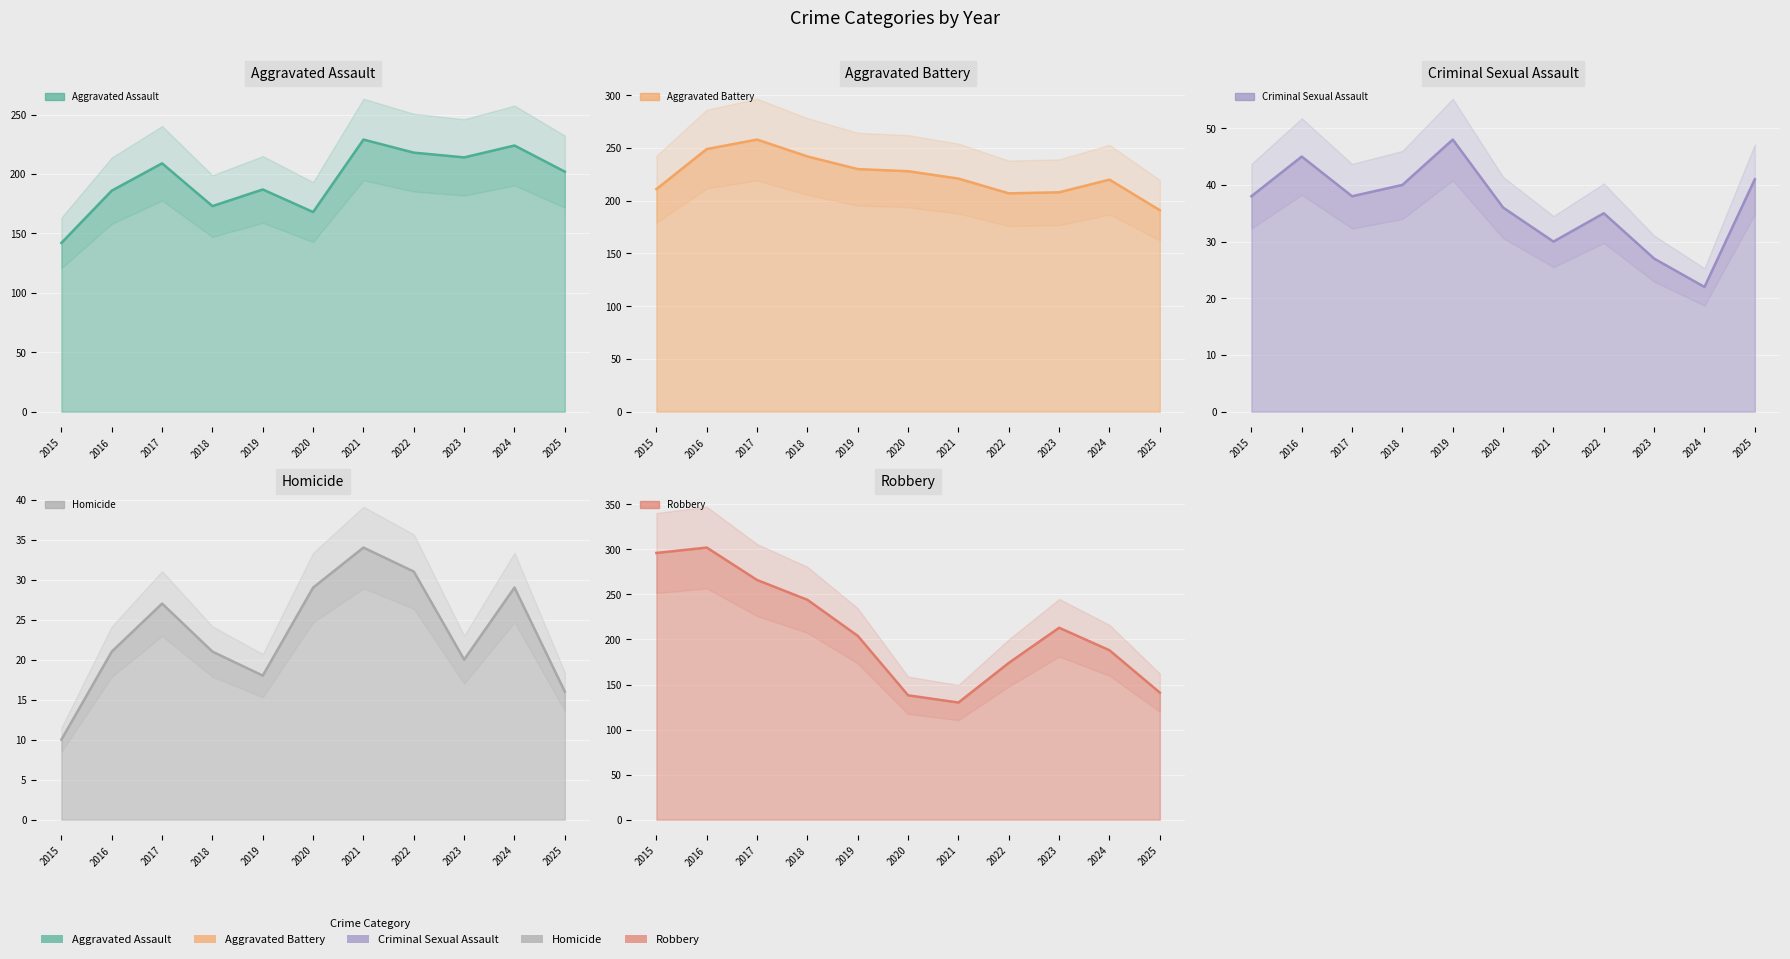

True or false: Criminal Sexual Assault has more than 1 interior local peaks.

True